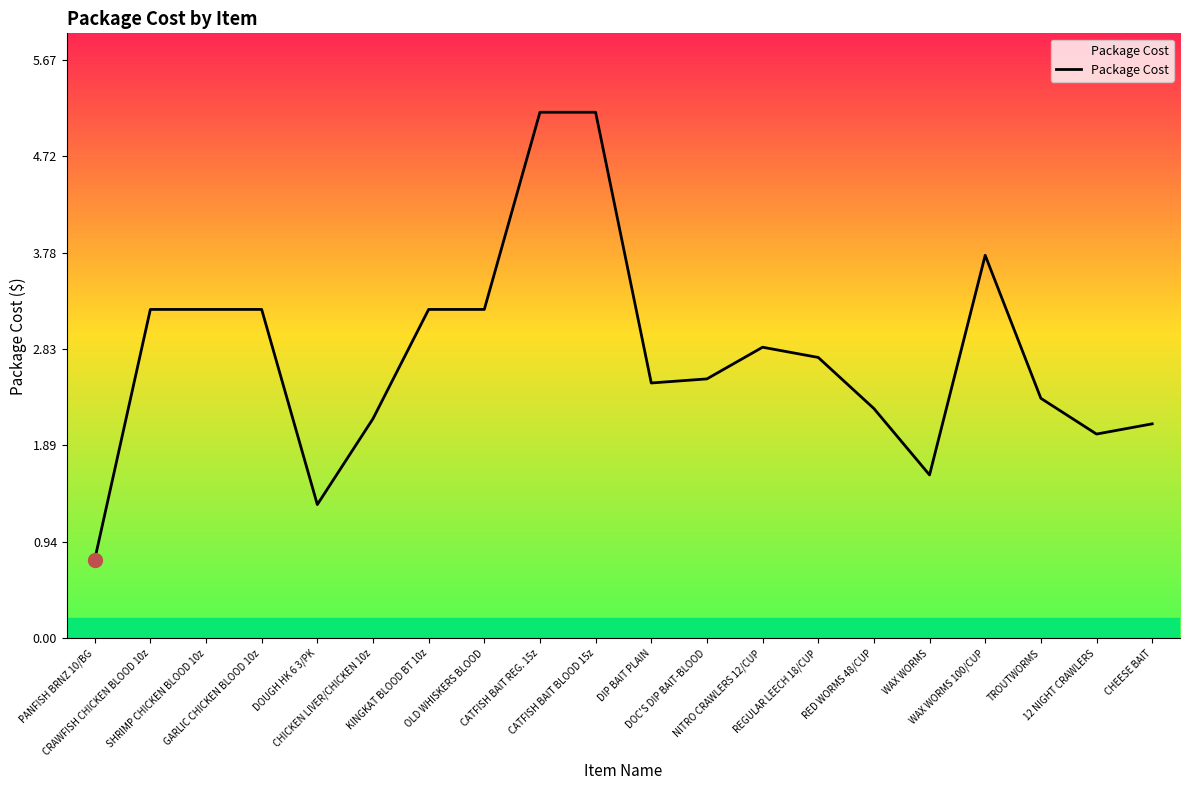

What is the minimum value shown in the chart?

0.8